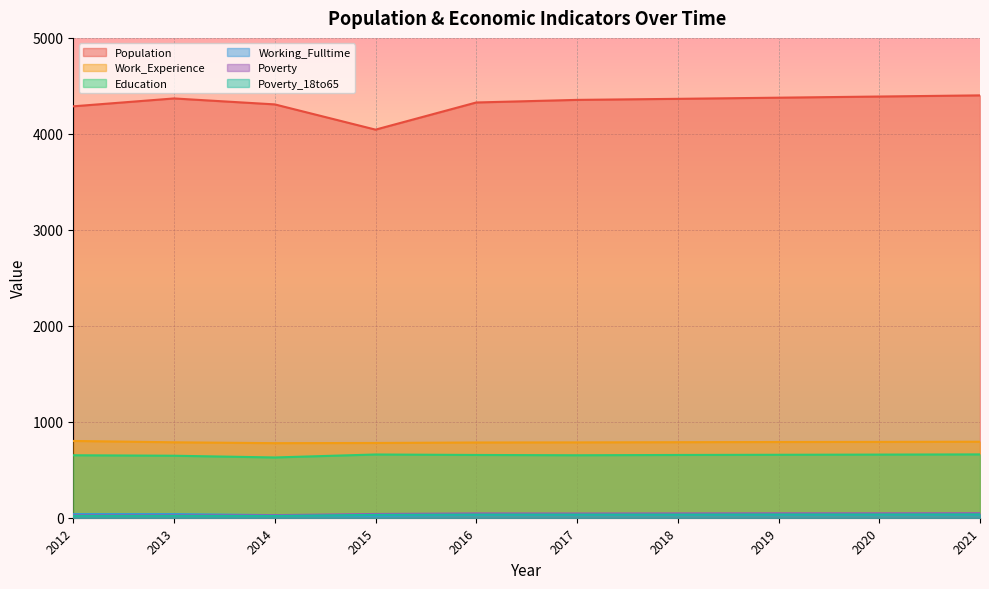

What is the spread (max minus min) of values at 2016?

4297